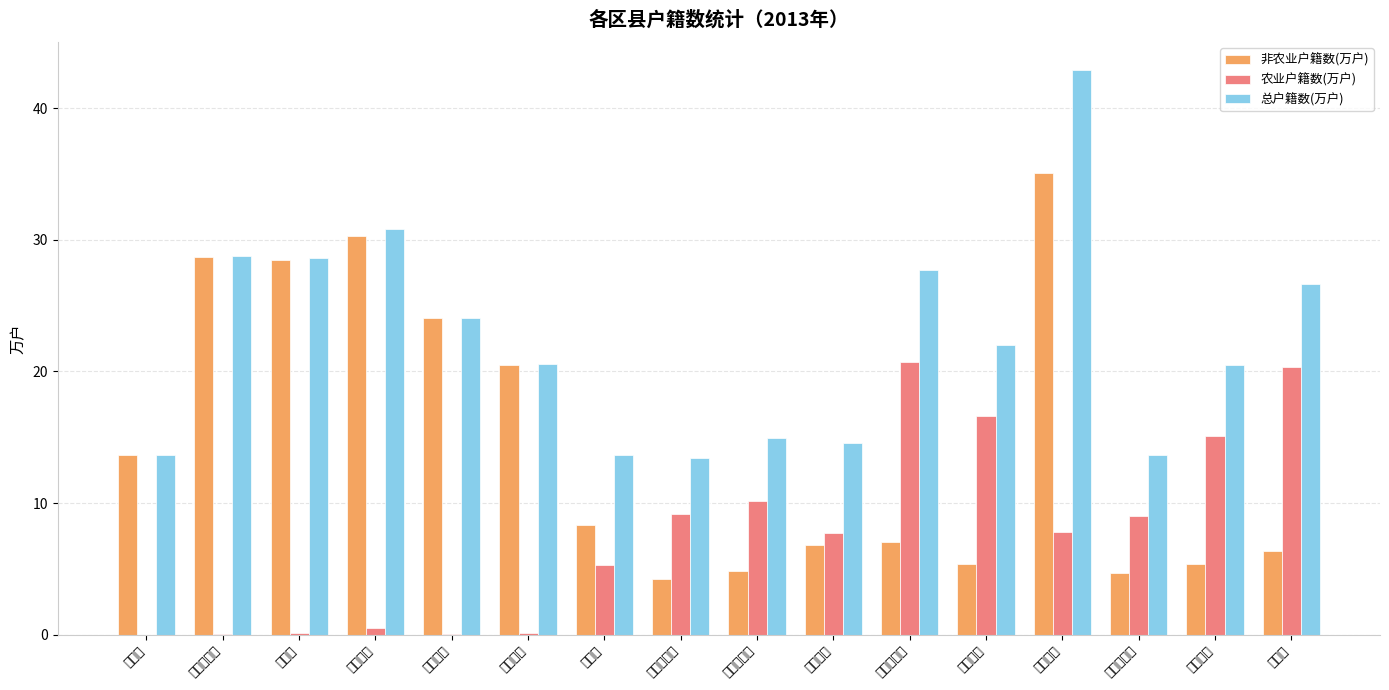

How many groups of bars are there?

16